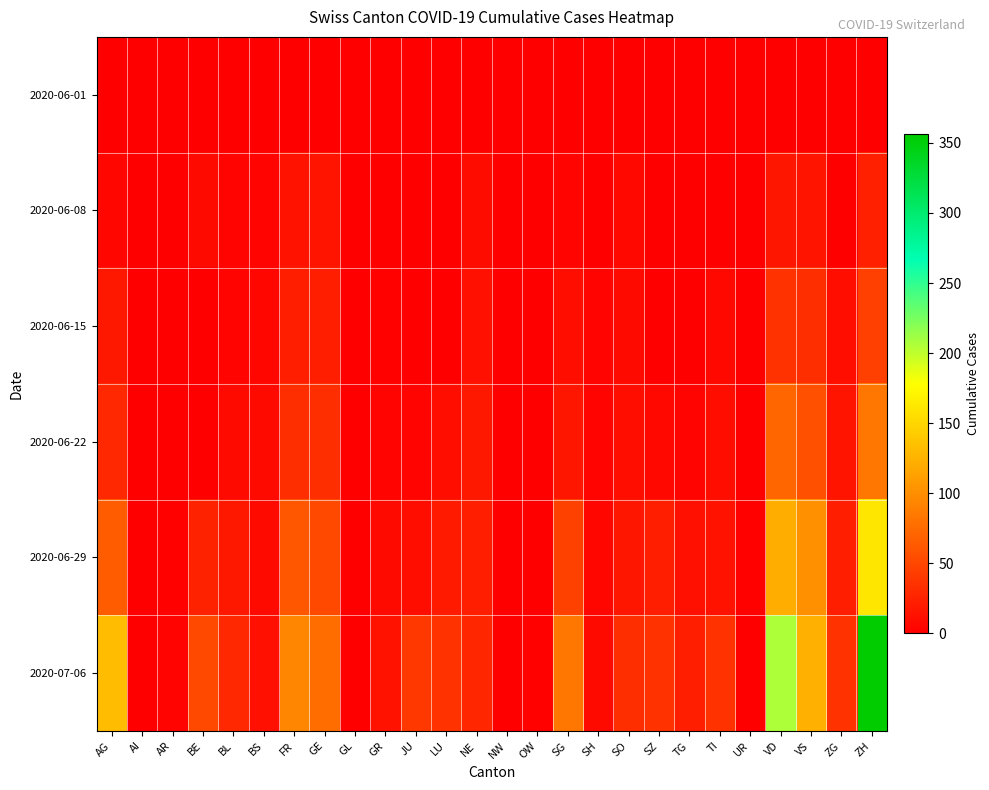

Reading left to right, transcribe all the data shown in this chart.

2020-06-01: AG=0	AI=0	AR=0	BE=0	BL=0	BS=0	FR=0	GE=1	GL=0	GR=0	JU=0	LU=0	NE=0	NW=0	OW=0	SG=0	SH=0	SO=0	SZ=0	TG=0	TI=0	UR=0	VD=0	VS=1	ZG=0	ZH=0
2020-06-08: AG=5	AI=0	AR=0	BE=8	BL=3	BS=4	FR=13	GE=14	GL=0	GR=1	JU=0	LU=1	NE=9	NW=0	OW=0	SG=4	SH=1	SO=6	SZ=0	TG=1	TI=1	UR=0	VD=16	VS=14	ZG=1	ZH=23
2020-06-15: AG=17	AI=0	AR=0	BE=0	BL=4	BS=5	FR=22	GE=22	GL=0	GR=2	JU=1	LU=0	NE=12	NW=0	OW=0	SG=11	SH=3	SO=8	SZ=1	TG=1	TI=6	UR=0	VD=35	VS=32	ZG=11	ZH=45
2020-06-22: AG=28	AI=0	AR=0	BE=0	BL=7	BS=7	FR=32	GE=32	GL=0	GR=3	JU=3	LU=10	NE=18	NW=0	OW=0	SG=16	SH=3	SO=11	SZ=6	TG=3	TI=11	UR=0	VD=71	VS=56	ZG=14	ZH=83
2020-06-29: AG=65	AI=0	AR=2	BE=25	BL=17	BS=7	FR=61	GE=52	GL=1	GR=8	JU=11	LU=19	NE=21	NW=0	OW=1	SG=46	SH=5	SO=16	SZ=21	TG=12	TI=13	UR=2	VD=121	VS=101	ZG=21	ZH=161
2020-07-06: AG=132	AI=0	AR=4	BE=52	BL=29	BS=12	FR=94	GE=76	GL=1	GR=13	JU=39	LU=36	NE=27	NW=0	OW=2	SG=83	SH=7	SO=32	SZ=35	TG=21	TI=36	UR=0	VD=207	VS=123	ZG=36	ZH=356